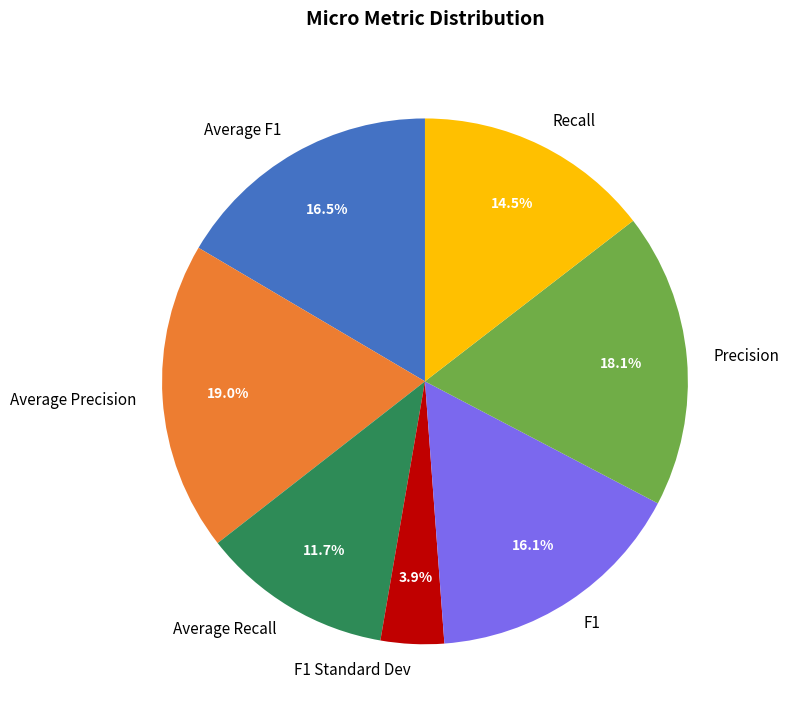

Is Average Precision the majority of the pie?

No